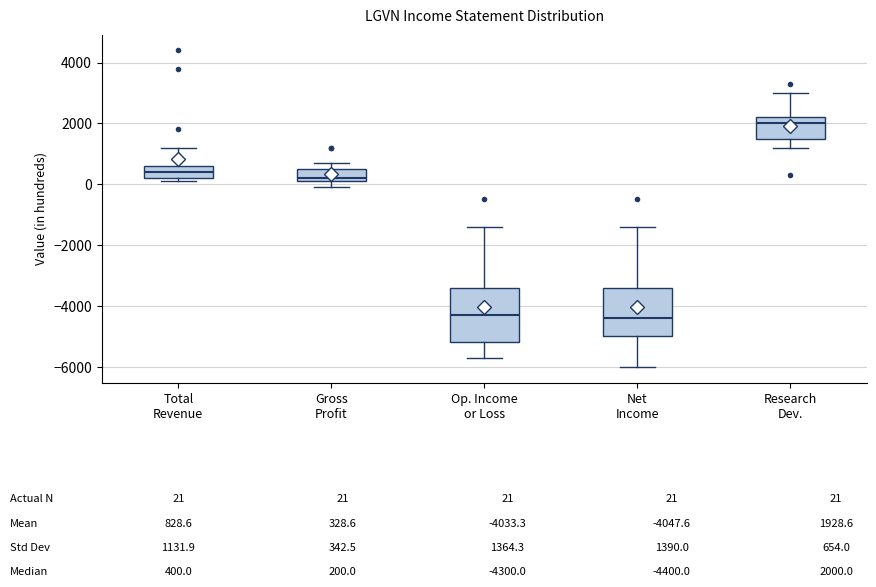

Which box is the tallest, from its lower edge to its upper edge?

Op. Income or Loss